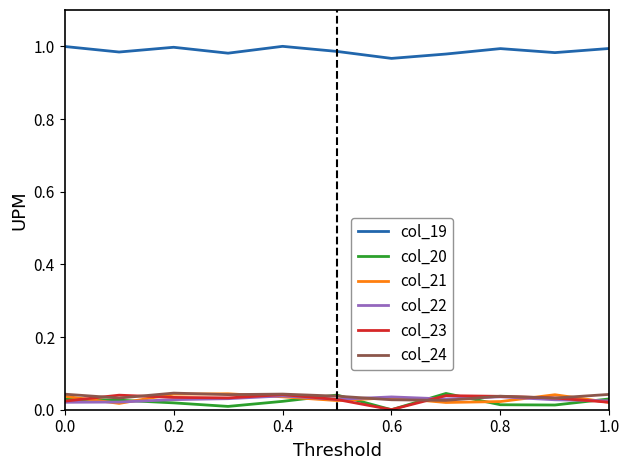

Which series has the largest total across all categories?

col_19